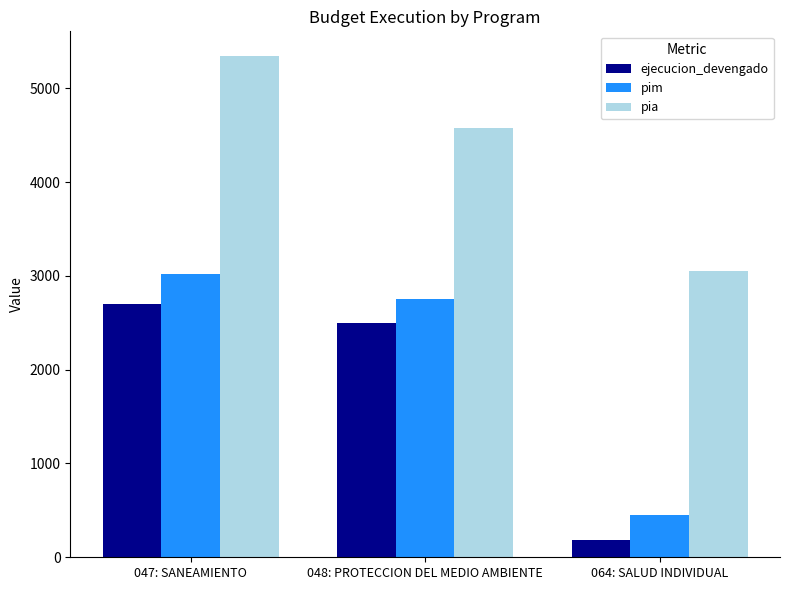

Which category has the highest value across all series?

047: SANEAMIENTO